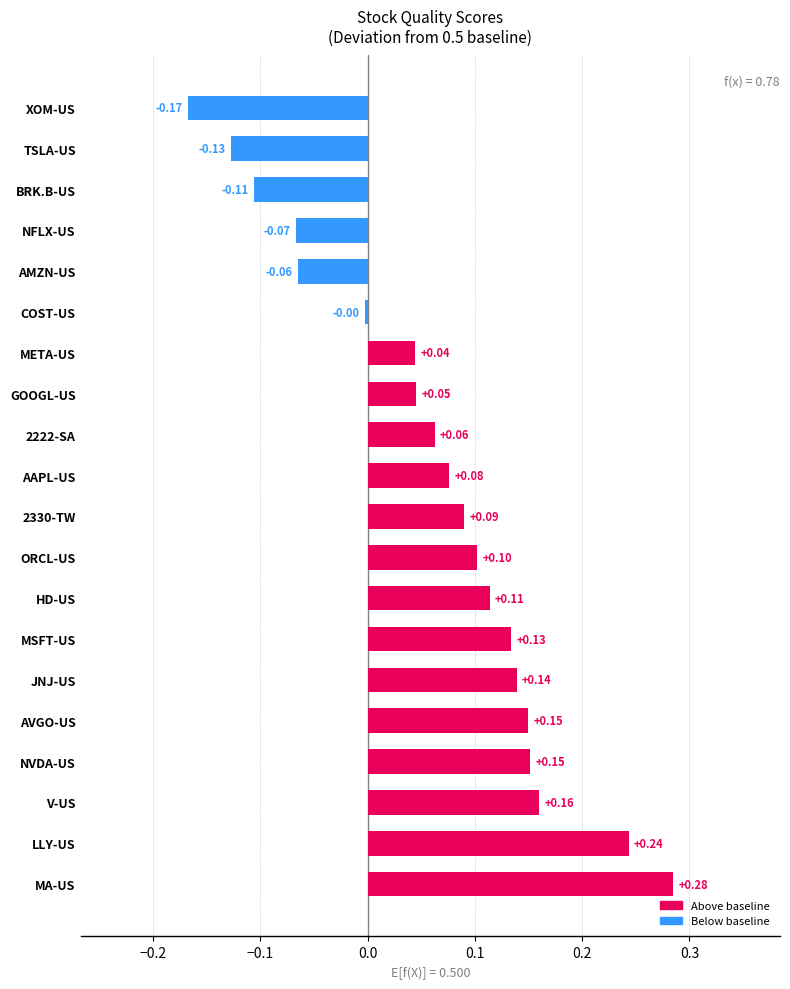

Which label corresponds to the smallest value in the chart?

XOM-US